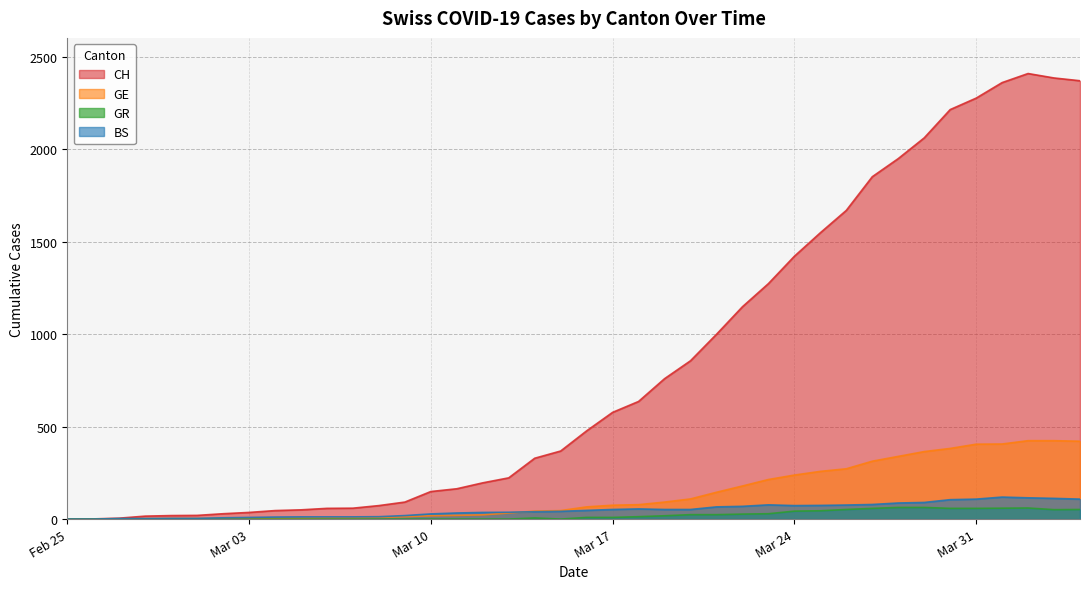

The BS series shows 0 at 2020-02-26. True or false?

True